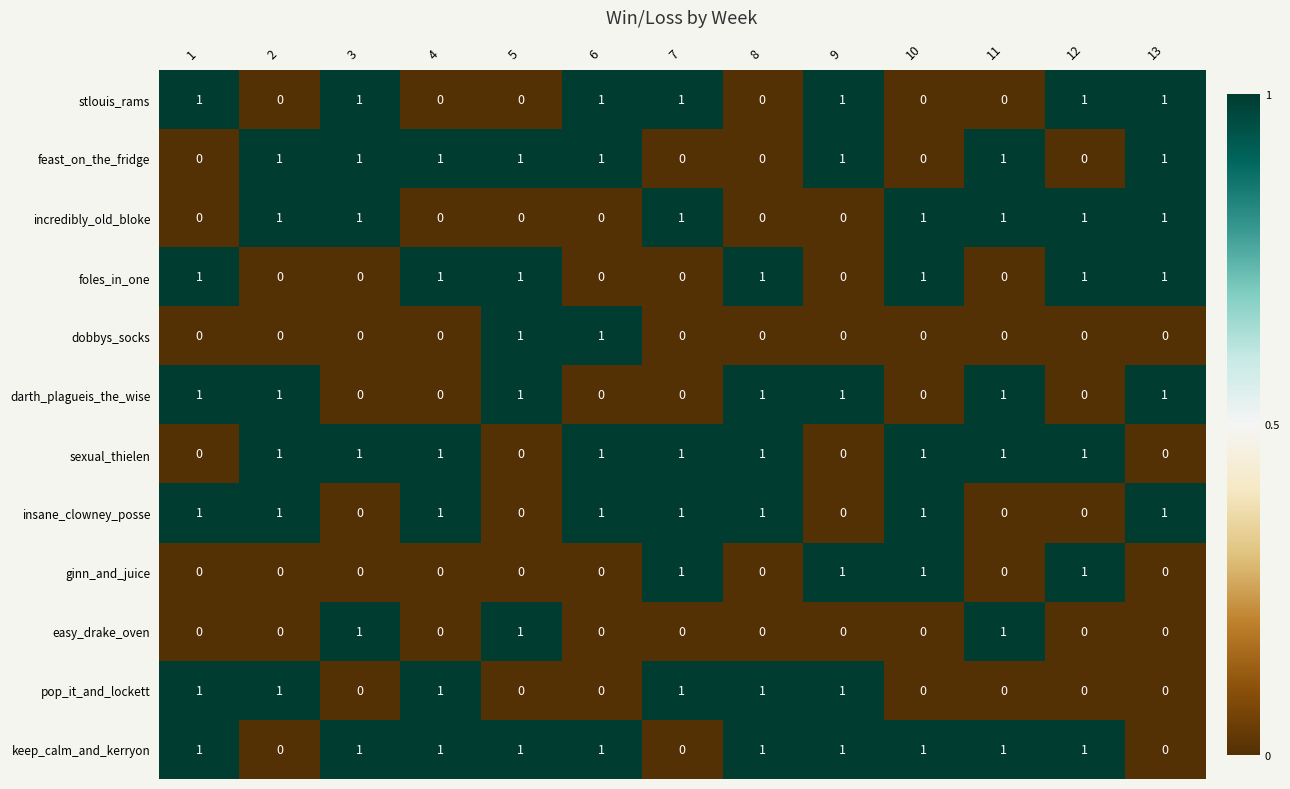

At how many categories does at least one series exceed 0?

13